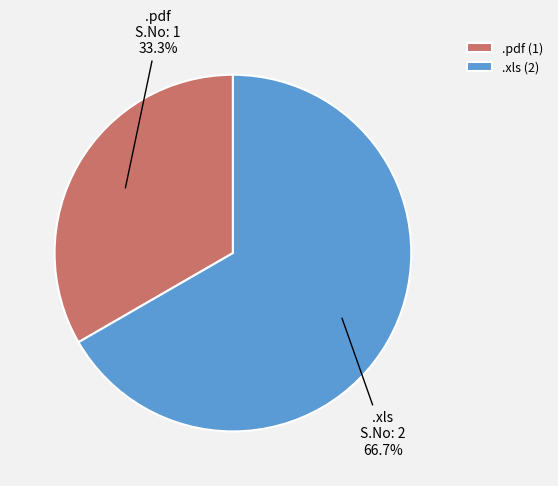

Approximately how many times larger is the value at .xls compared to .pdf?

2.0